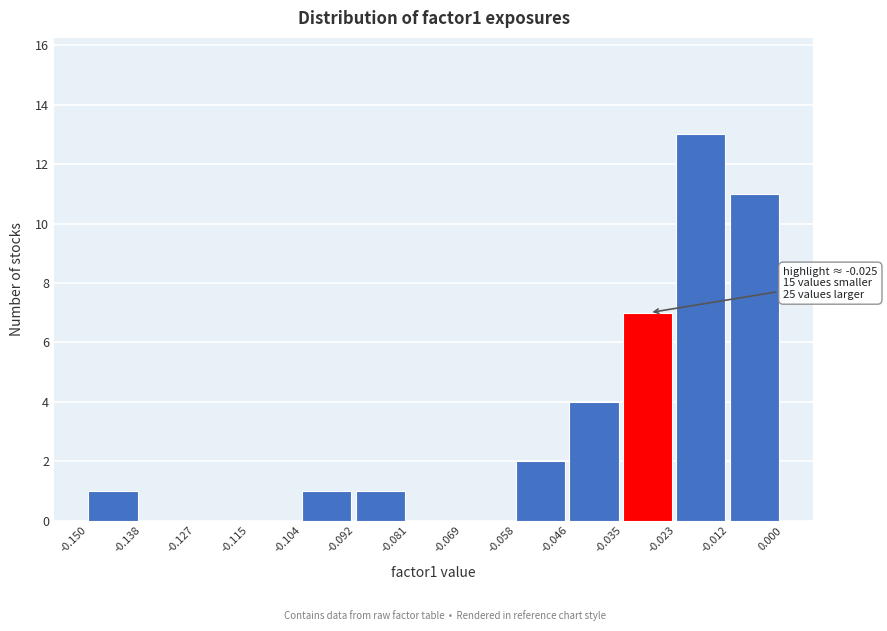

Over which range of the x-axis is the bar tallest?

-0.023 to -0.012